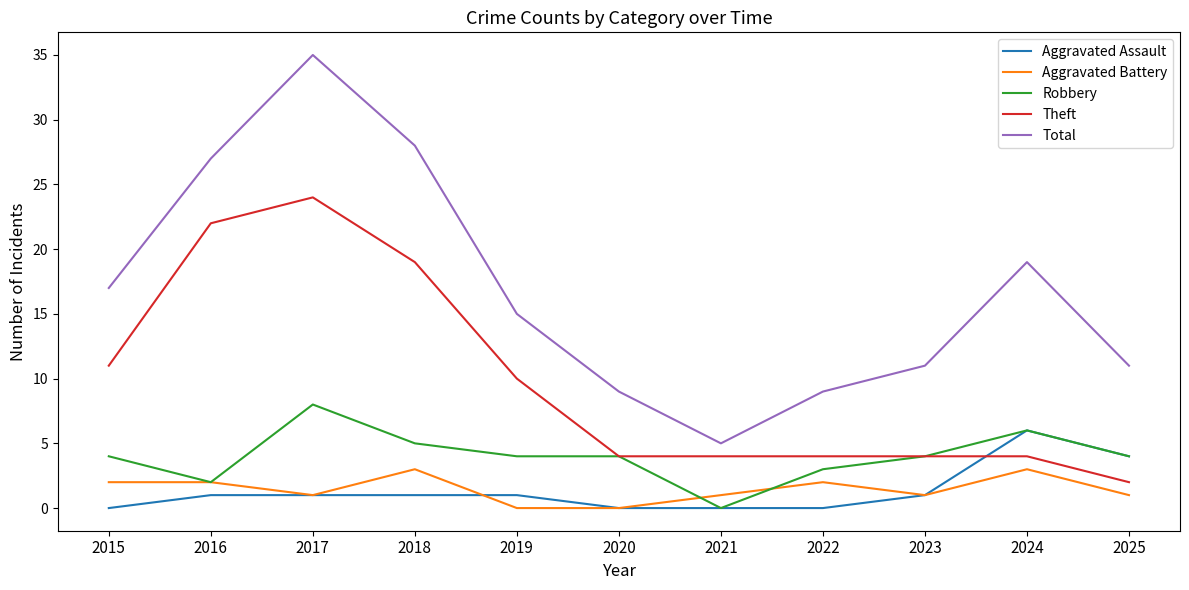

What is the sum of all Aggravated Assault values?

15